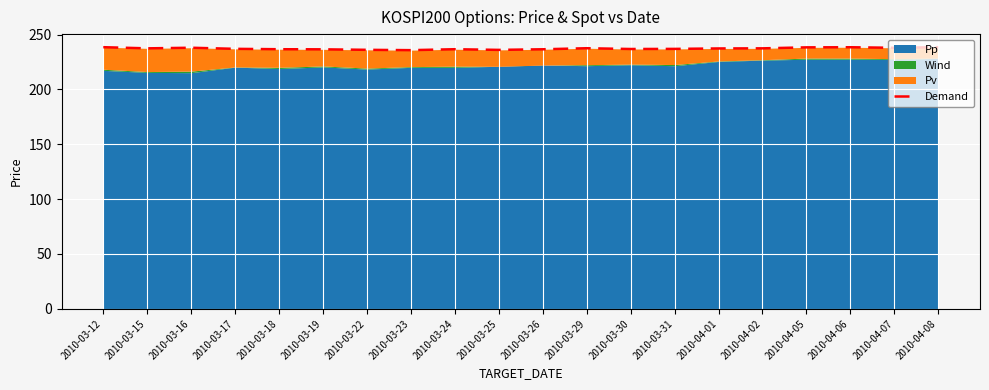

At which category does the data reach its first local valley?

2010-03-15